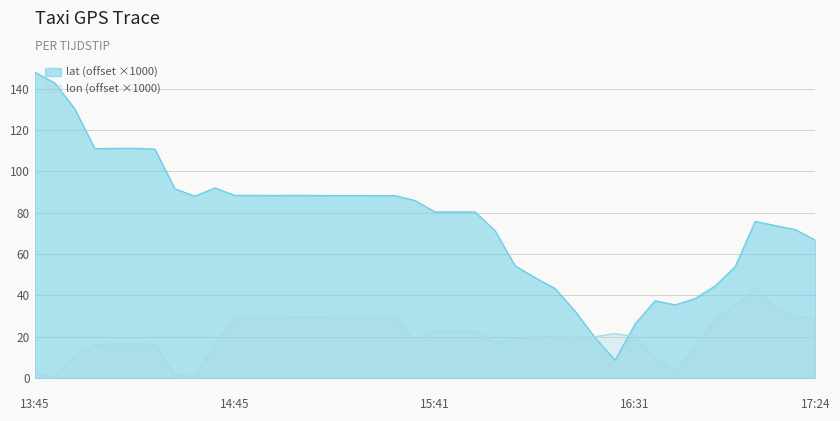

What is the label of the 2nd point from the left?

13:50